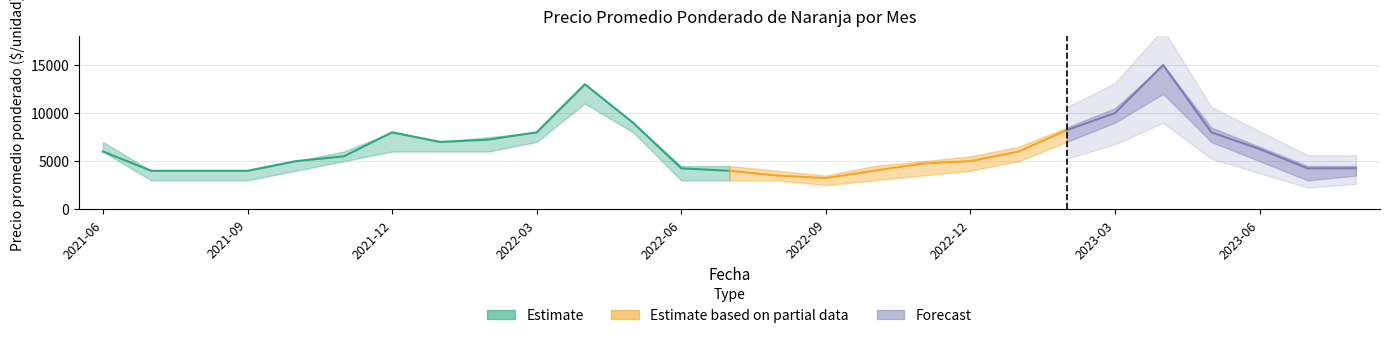

In Precio maximo, how many points are higher than both neighbors (excluding endpoints)?

3